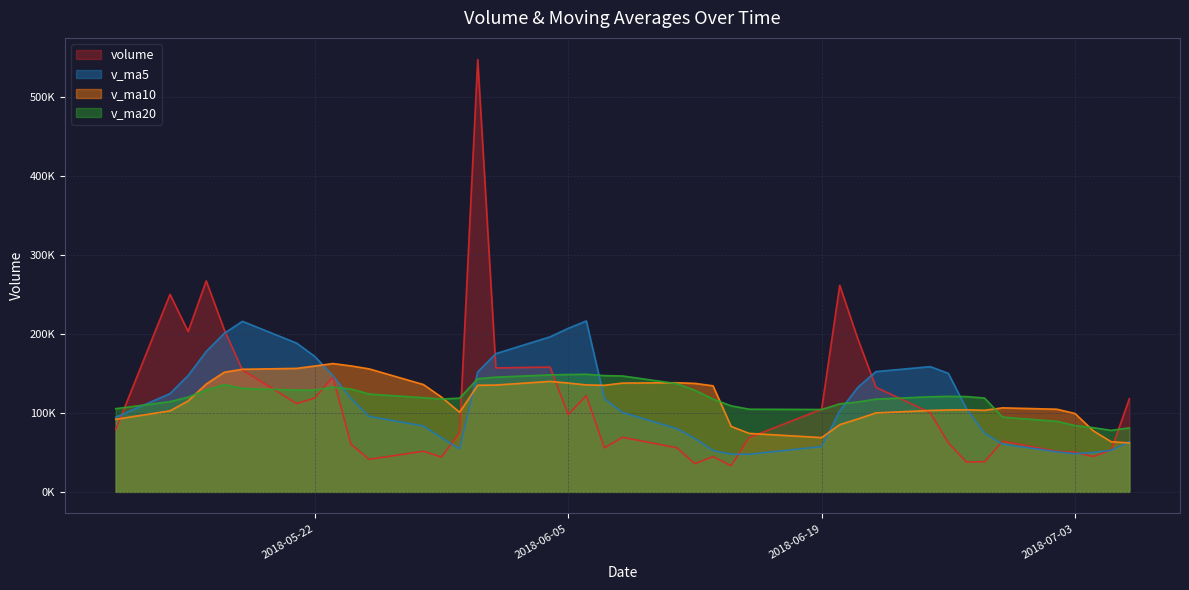

The value of v_ma10 at 2018-06-22 is 99884.9. True or false?

True